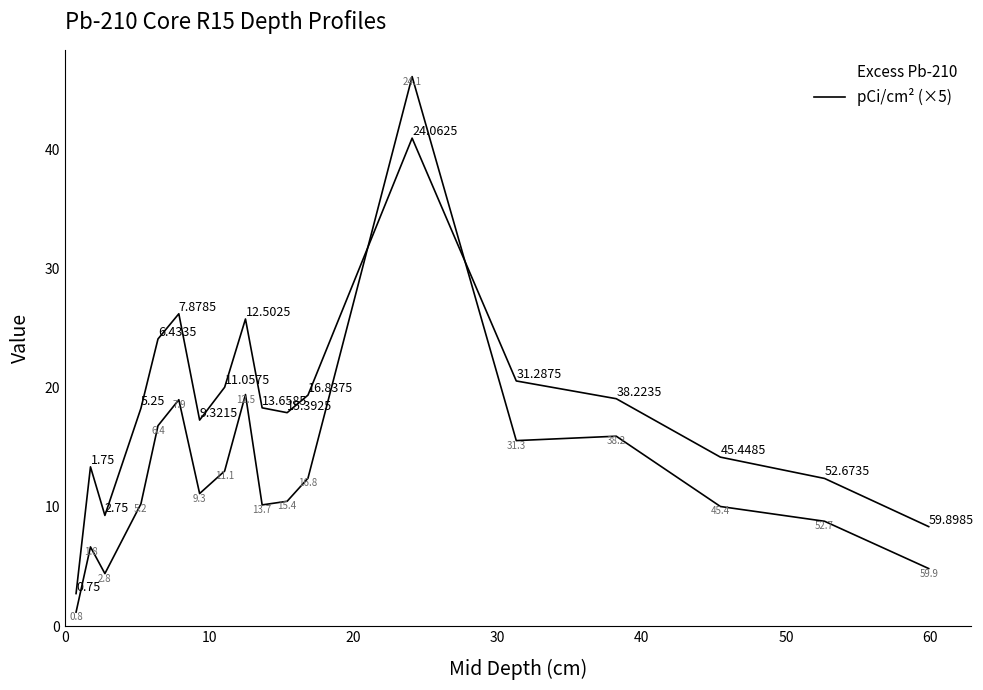

How many interior local peaks does the Excess Pb-210 series have?

4